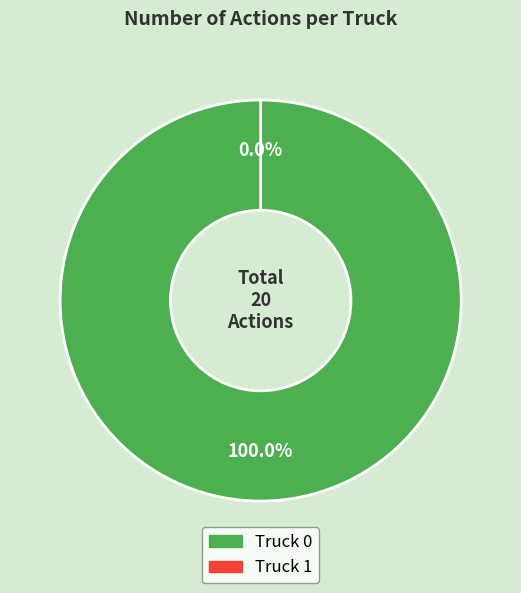

The Truck 0 slice represents 99% of the pie. True or false?

False